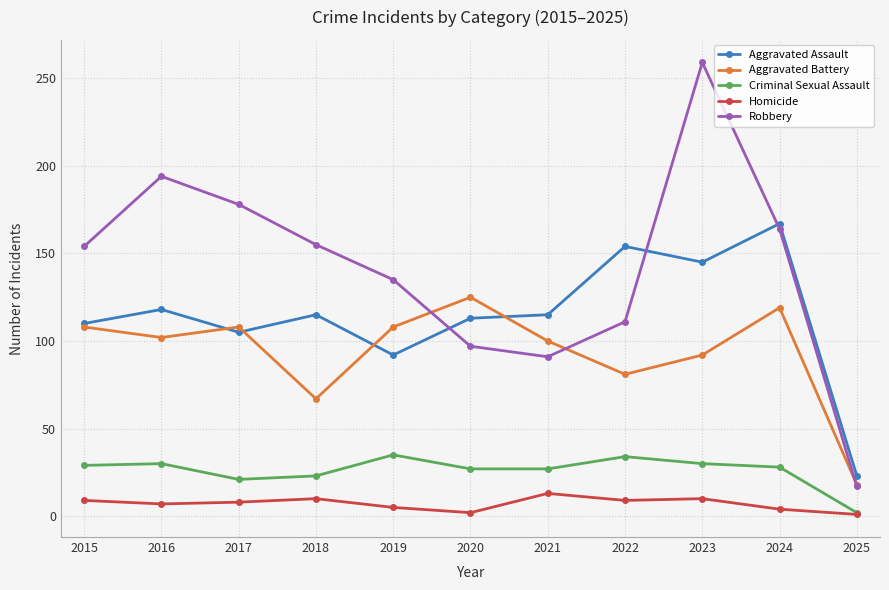

The Homicide series shows 9 at 2022. True or false?

True